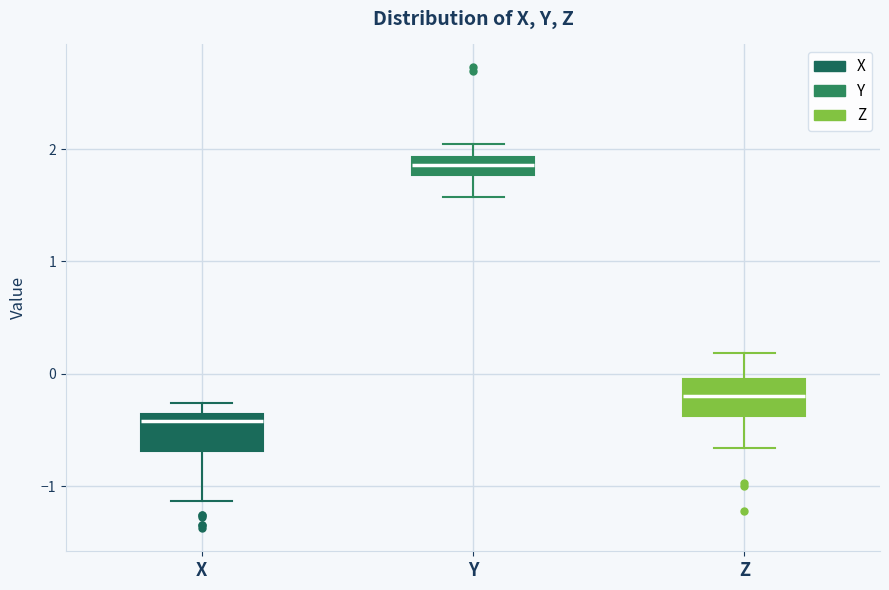

Reading left to right, read every box against the y-axis: the position of its median line, the range the box covers, and the ends of its whiskers. The values are not printed on the chart, so give them approximately, as read against the axis.

X: median -0.4 (just below the box's upper edge), box -0.7 to -0.4, whiskers -1.1 to -0.3
Y: median 1.9 (inside the box), box 1.8 to 1.9, whiskers 1.6 to 2.0
Z: median -0.2, box -0.4 to 0.0, whiskers -0.7 to 0.2